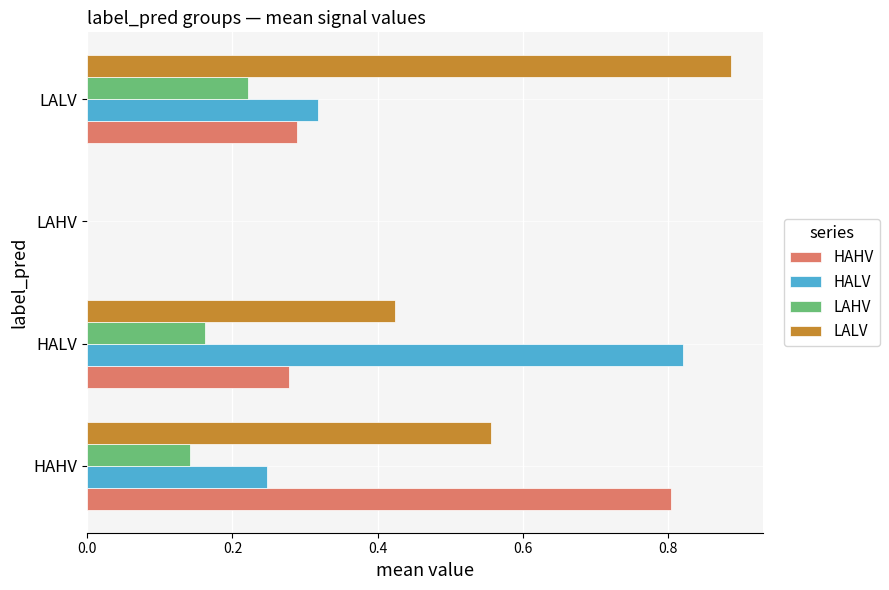

The value of HAHV at LALV is 0.2. True or false?

False